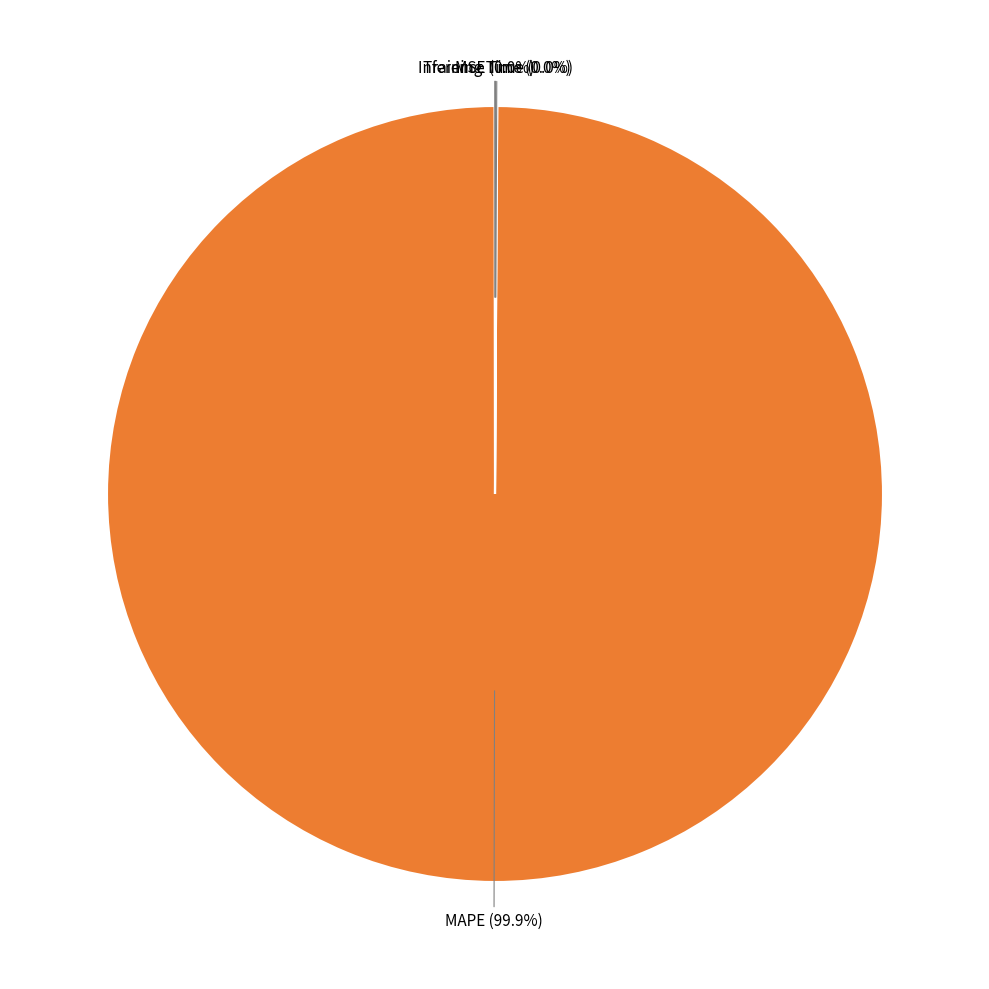

Is there a majority slice in this chart?

Yes